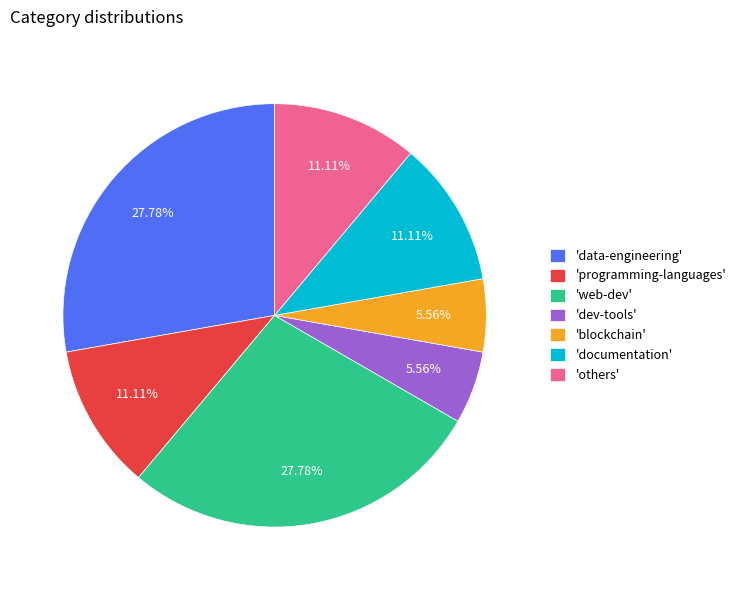

Approximately how many times larger is the value at 'dev-tools' compared to 'others'?

0.5